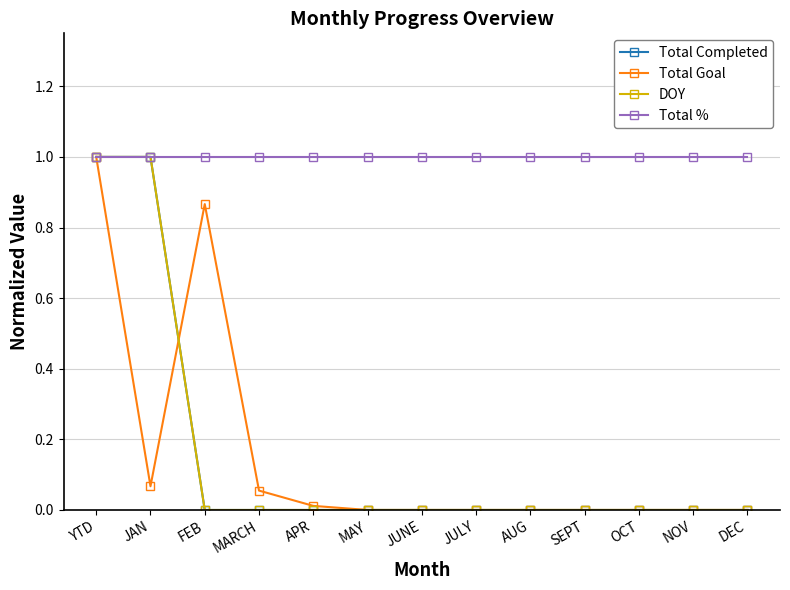

What is the label of the 10th point from the left?

SEPT